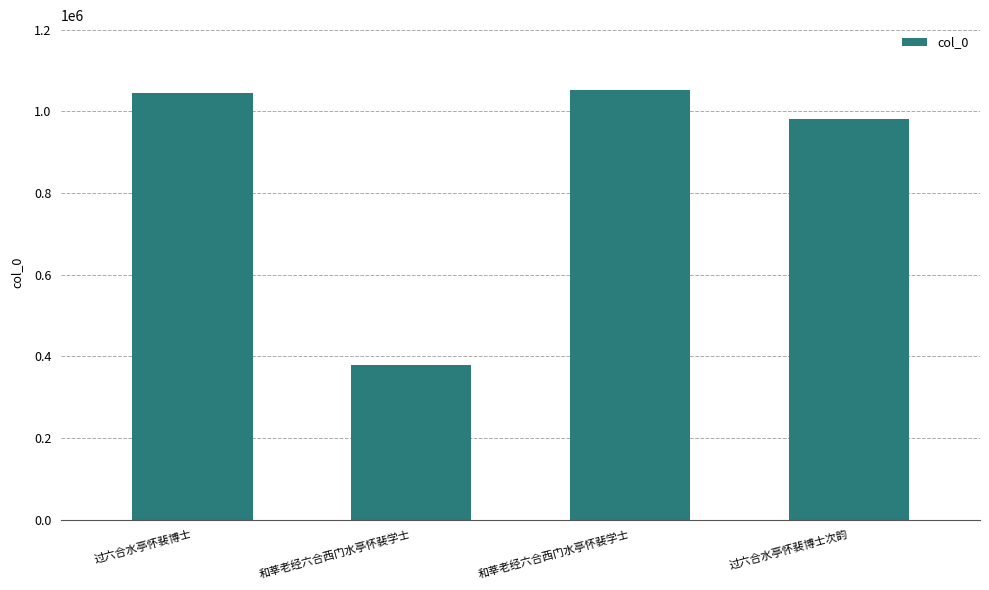

What is the maximum value shown in the chart?

1053182